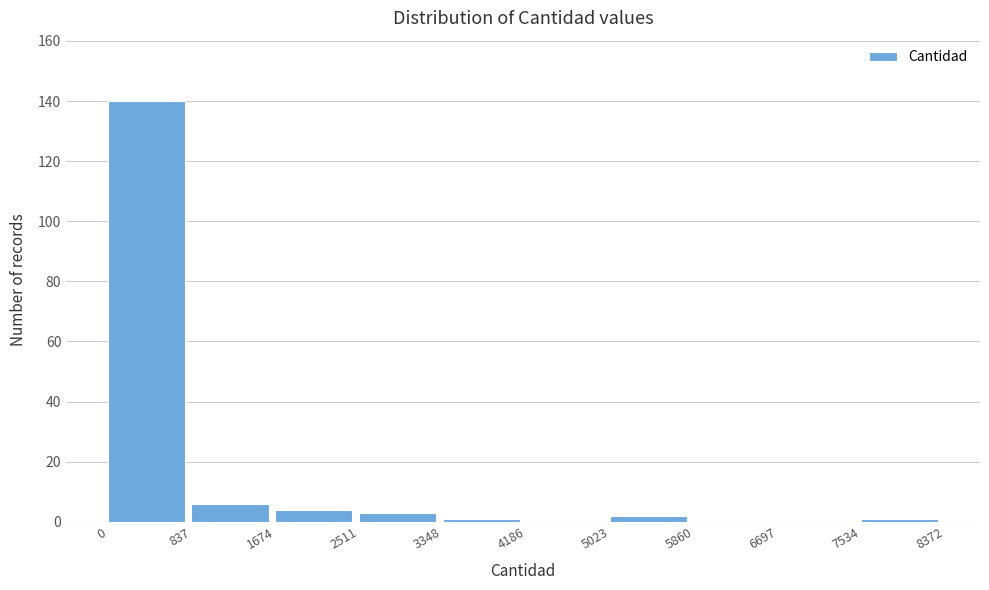

Reading left to right, transcribe this chart: for each bar, give the range it covers on the x-axis and its height. The values are not printed on the chart, so give them approximately, as read against the axis.

0 to 837: 140
837 to 1674: 6
1674 to 2511: 4
2511 to 3348: 4
3348 to 4186: under 2
4186 to 5023: 0
5023 to 5860: 2
5860 to 6697: 0
6697 to 7534: 0
7534 to 8372: under 2